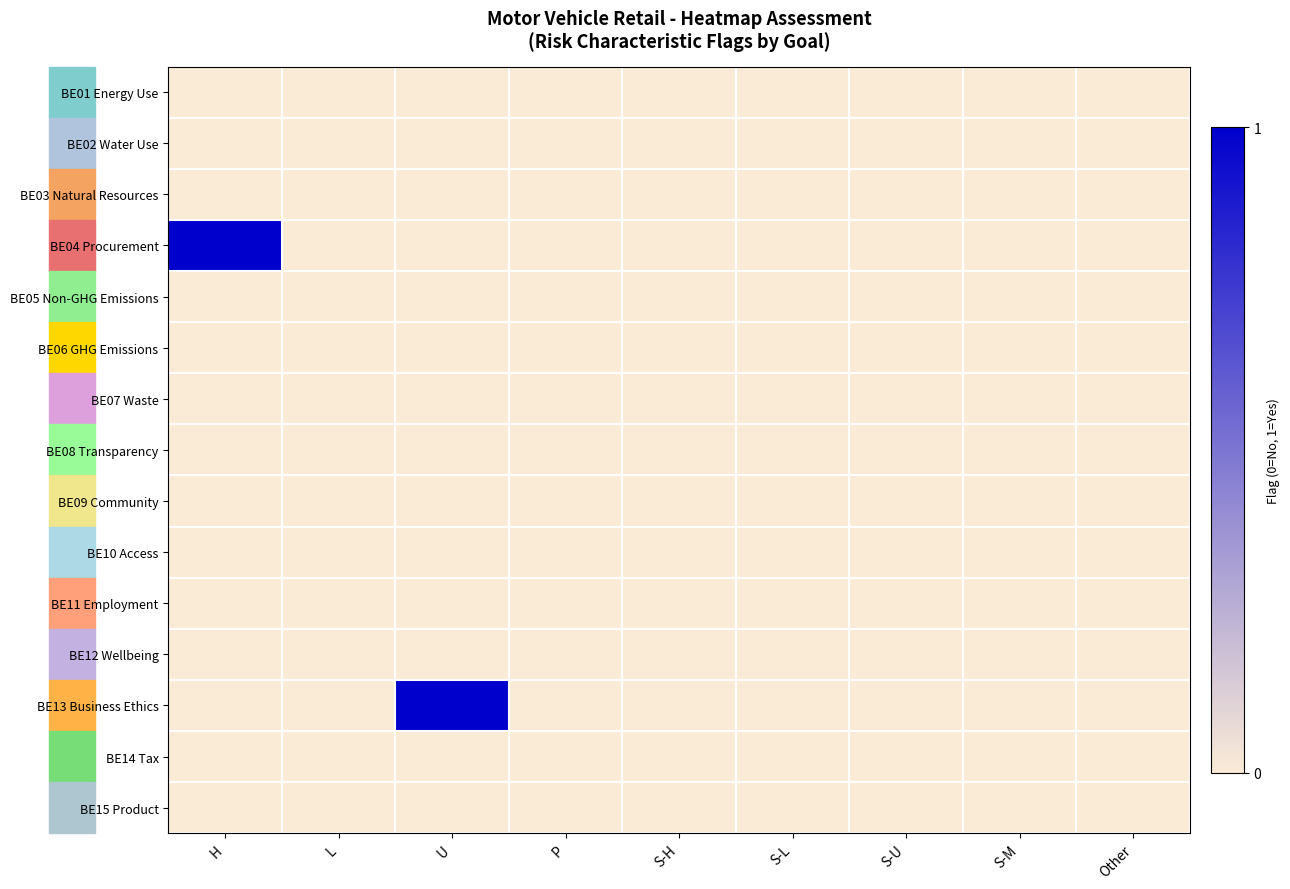

At which category does the chart reach its peak across all series?

H